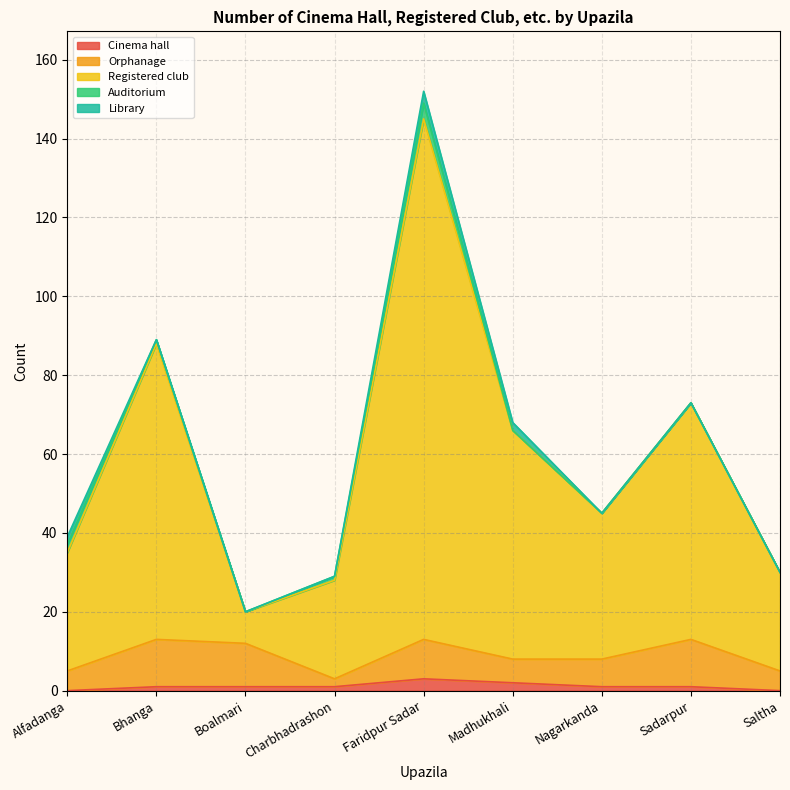

List the series in order of their peak value, lowest first.

Cinema hall, Library, Auditorium, Orphanage, Registered club